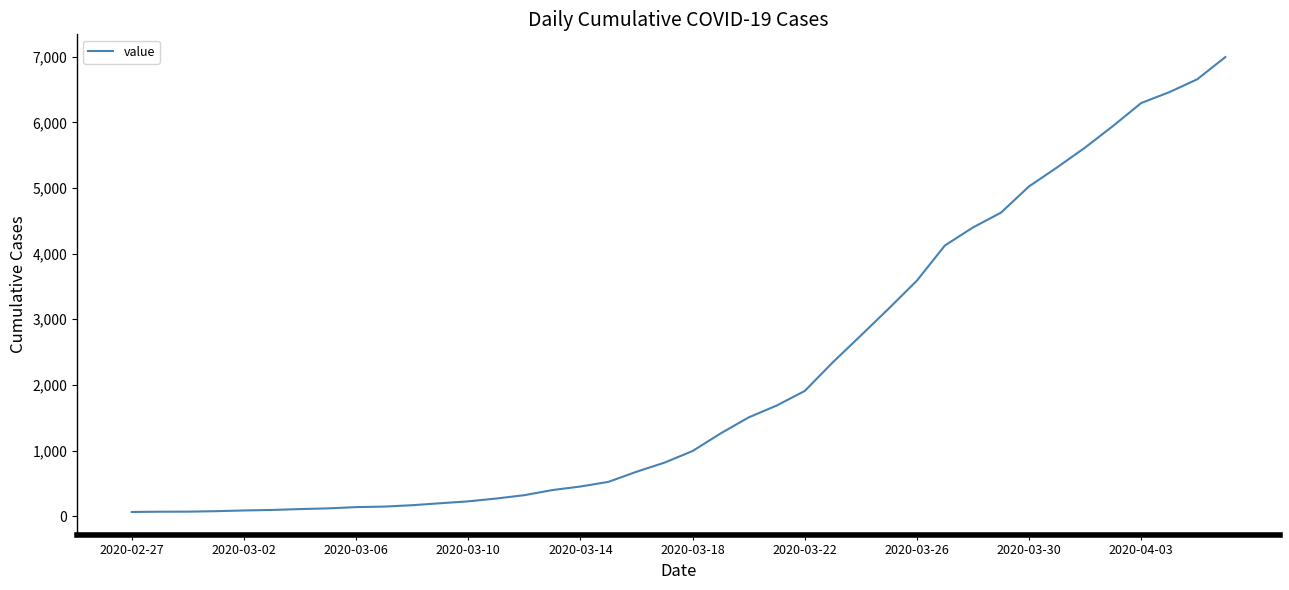

What is the difference between the maximum and minimum values?

6931